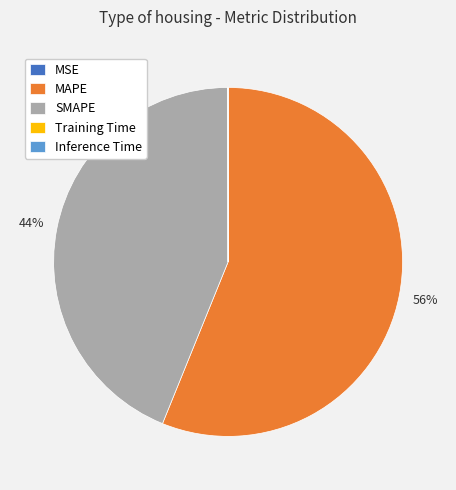

Is it true that SMAPE is 50% of the pie?

False